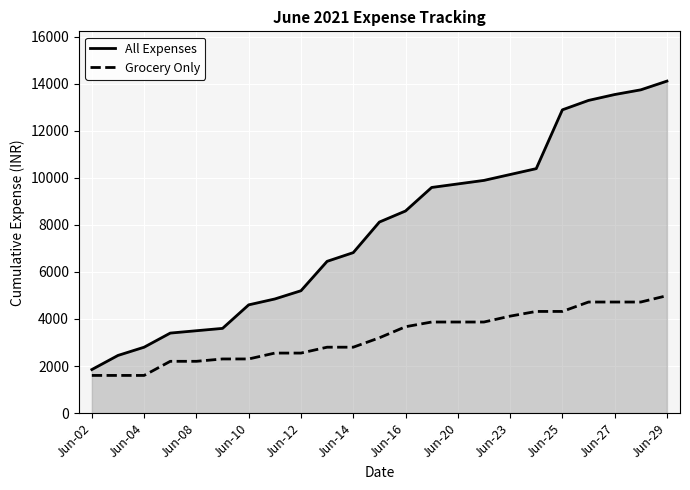

Rank the series by their maximum value, from lowest to highest.

Grocery Only, All Expenses